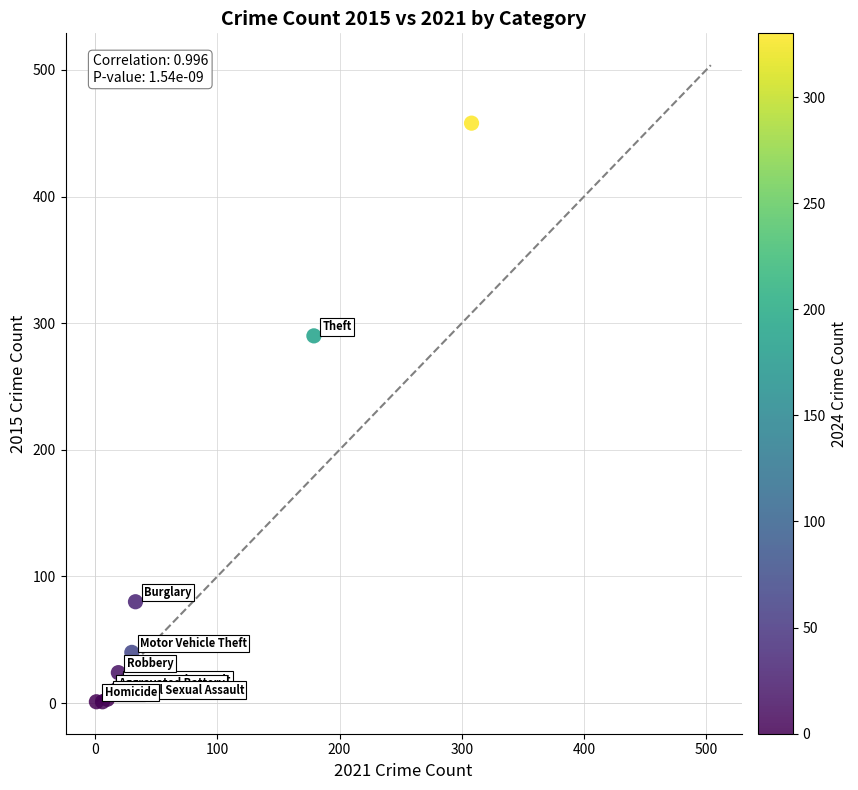

What Y value in the scatter plot is closest to 229?

290